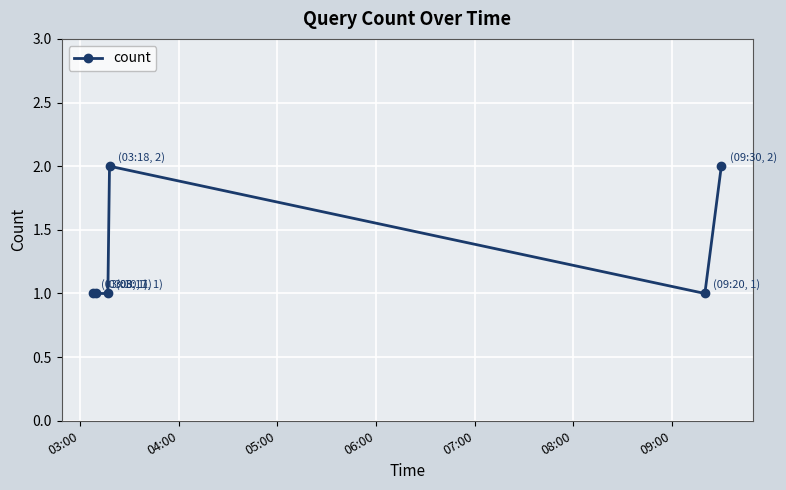

What is the value of the 6th point from the left?

2